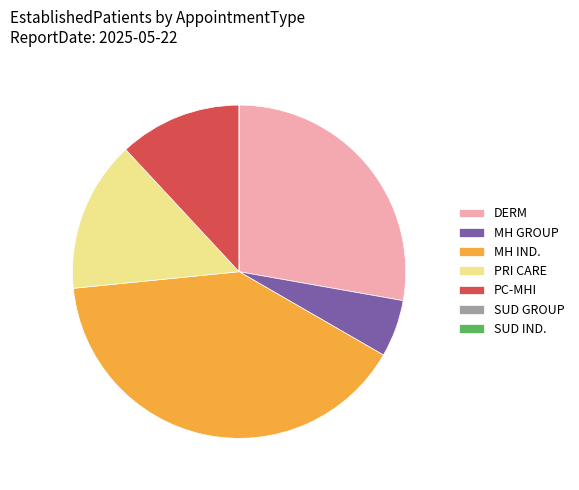

What is the largest slice in the pie chart?

MH IND.